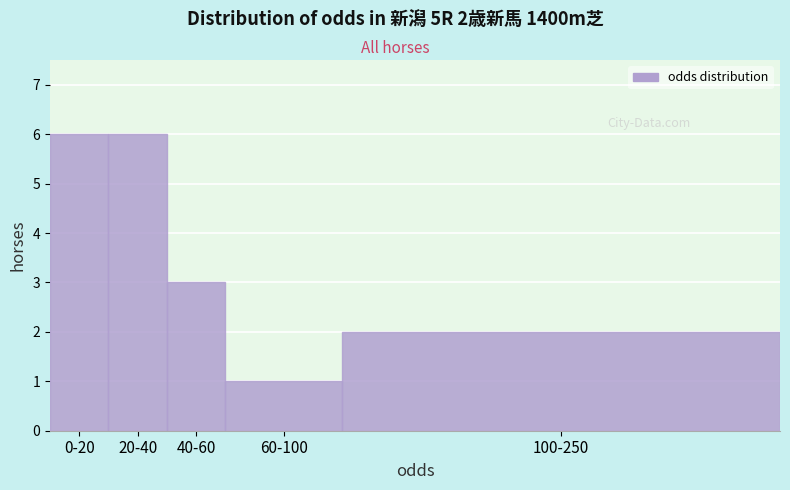

Reading left to right, what are all the values shown in this chart?

0-20=6	20-40=6	40-60=3	60-100=1	100-250=2